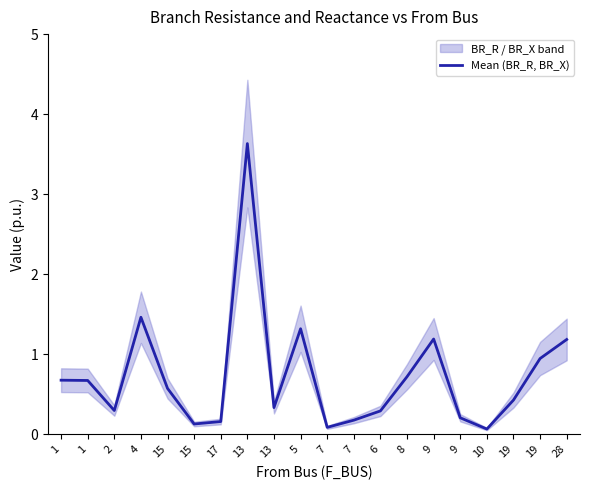

What is the difference between the maximum and second lowest values?

3.5